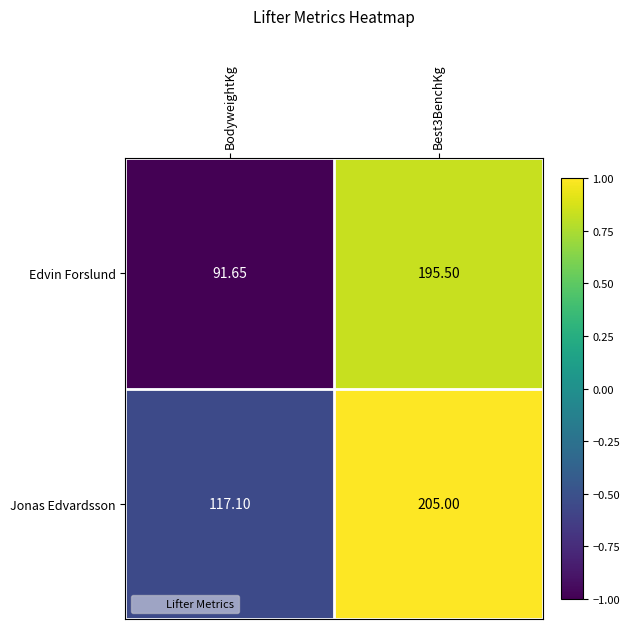

Is the value of Edvin Forslund at BodyweightKg greater than the value of Jonas Edvardsson at BodyweightKg?

No